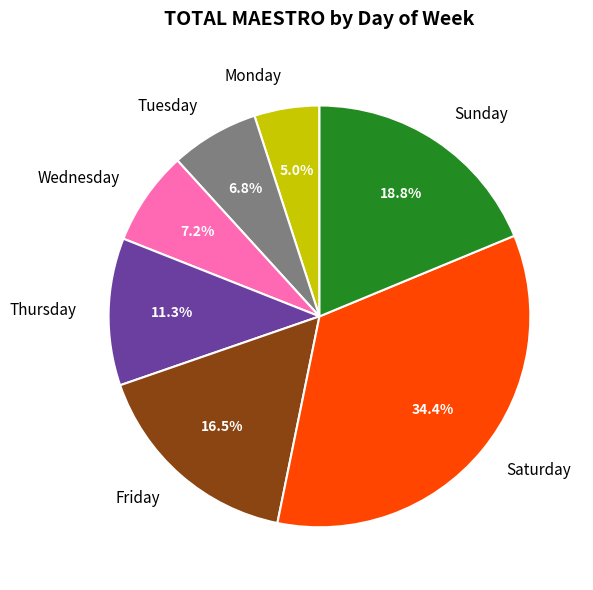

What is the largest slice in the pie chart?

Saturday